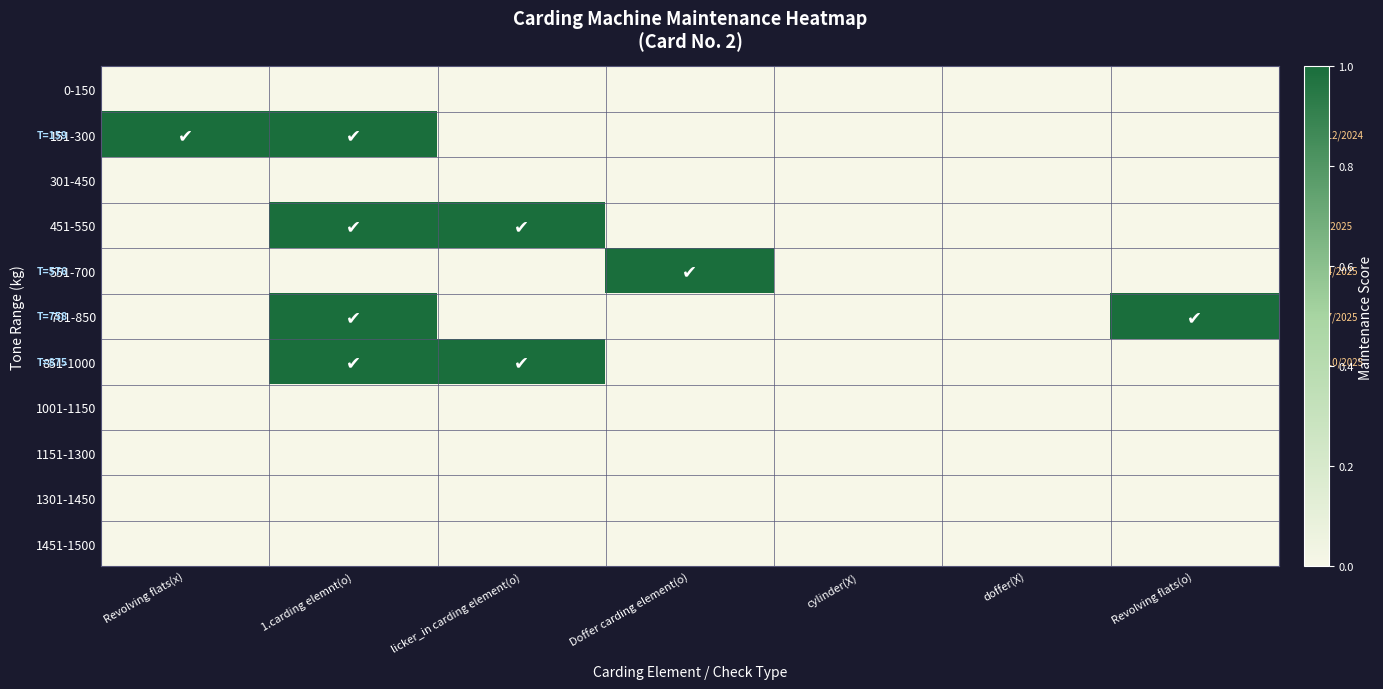

Which category has the lowest value across all series?

Revolving flats(x)